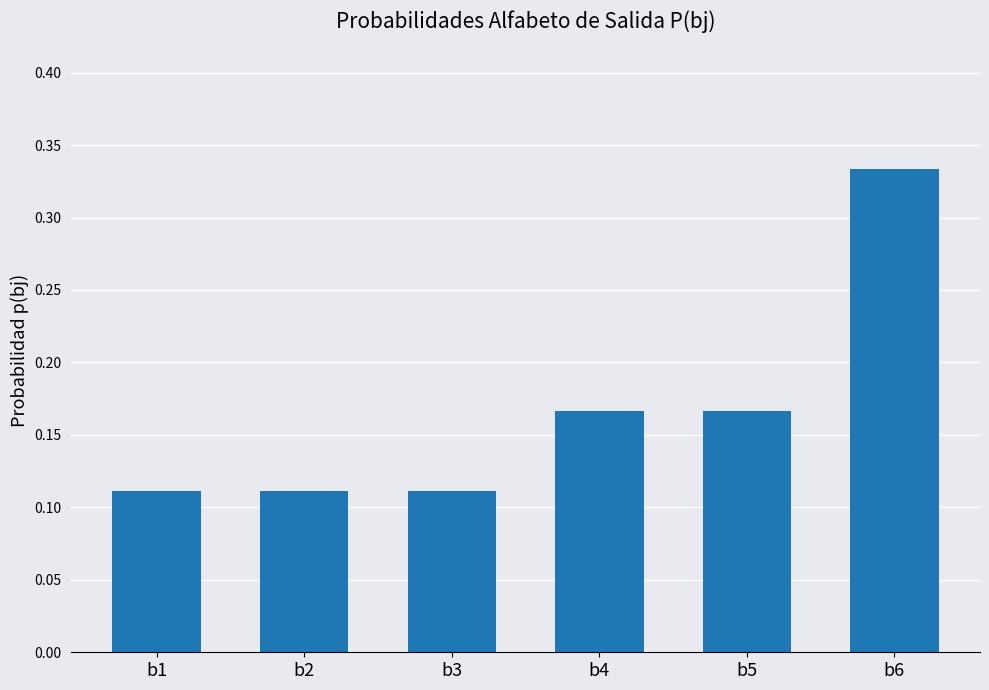

What is the sum of all values?

1.0